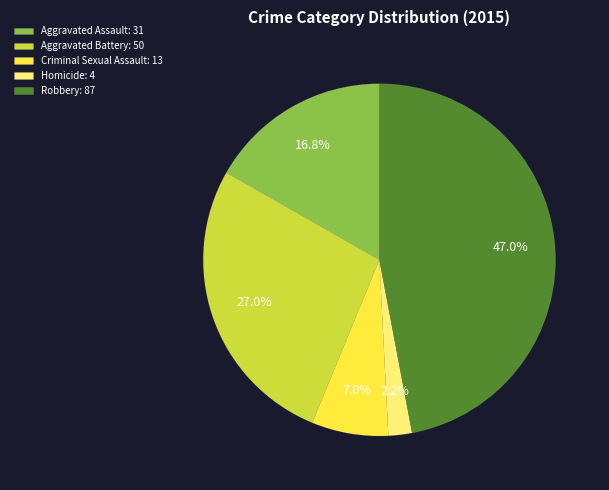

To the nearest percent, what percentage of the pie is Aggravated Battery?

27%